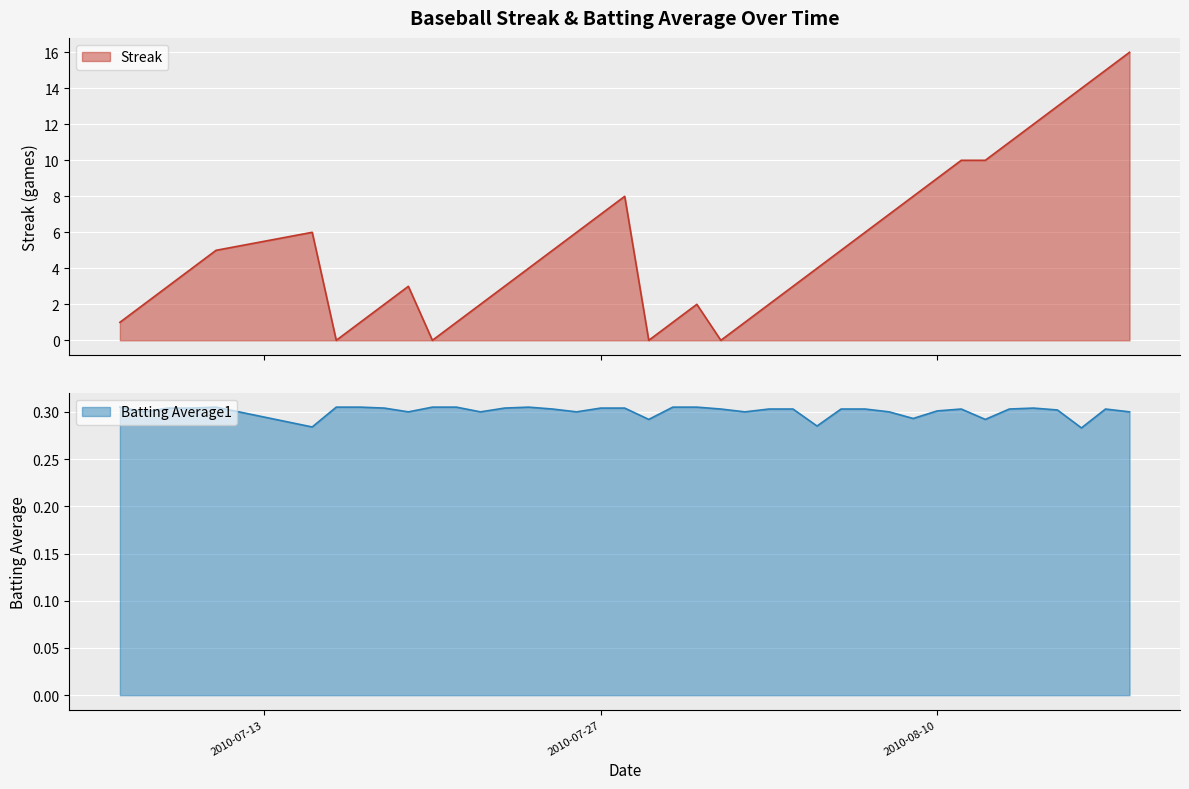

In Streak, how many points are lower than both neighbors (excluding endpoints)?

4